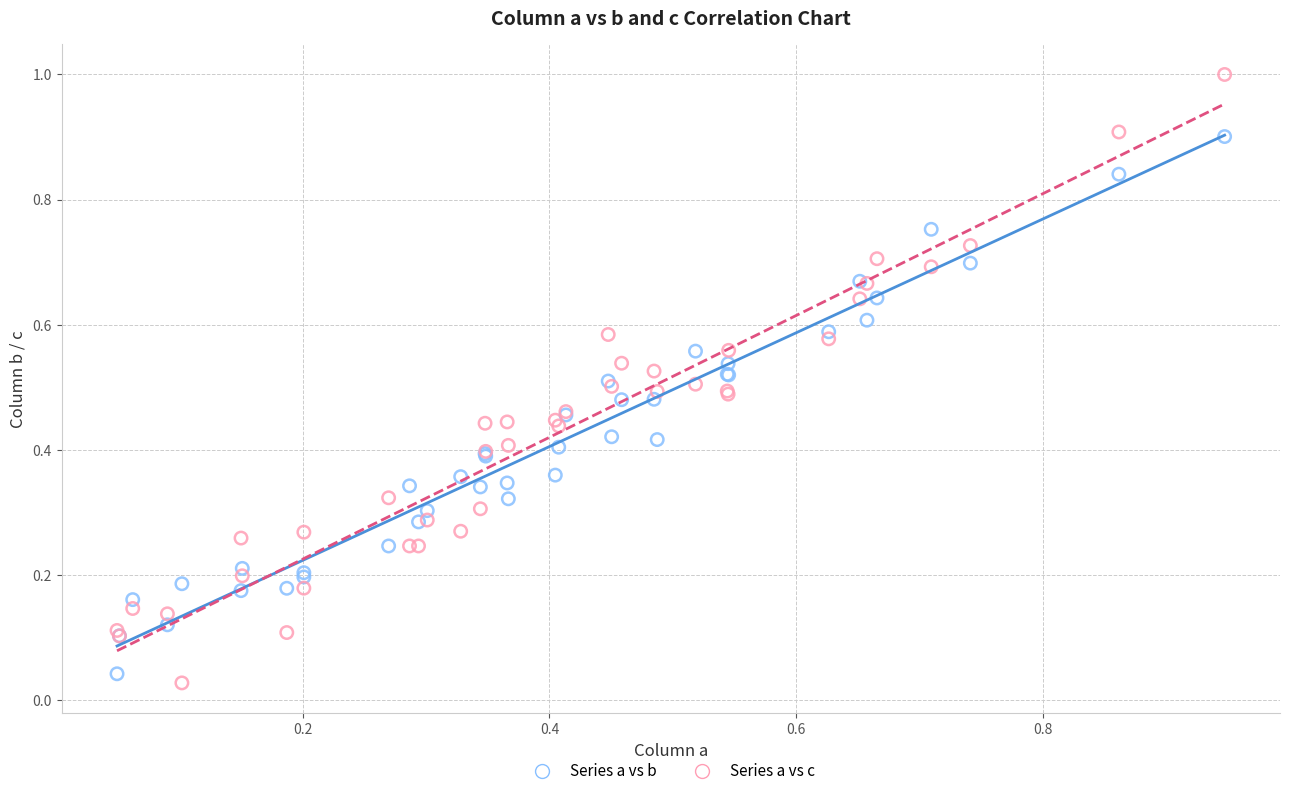

Which series reaches the maximum Y coordinate?

Series a vs c